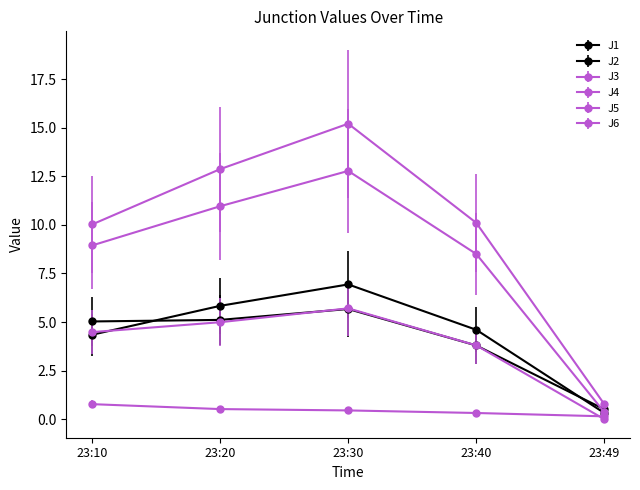

How many lines are shown in the chart?

6